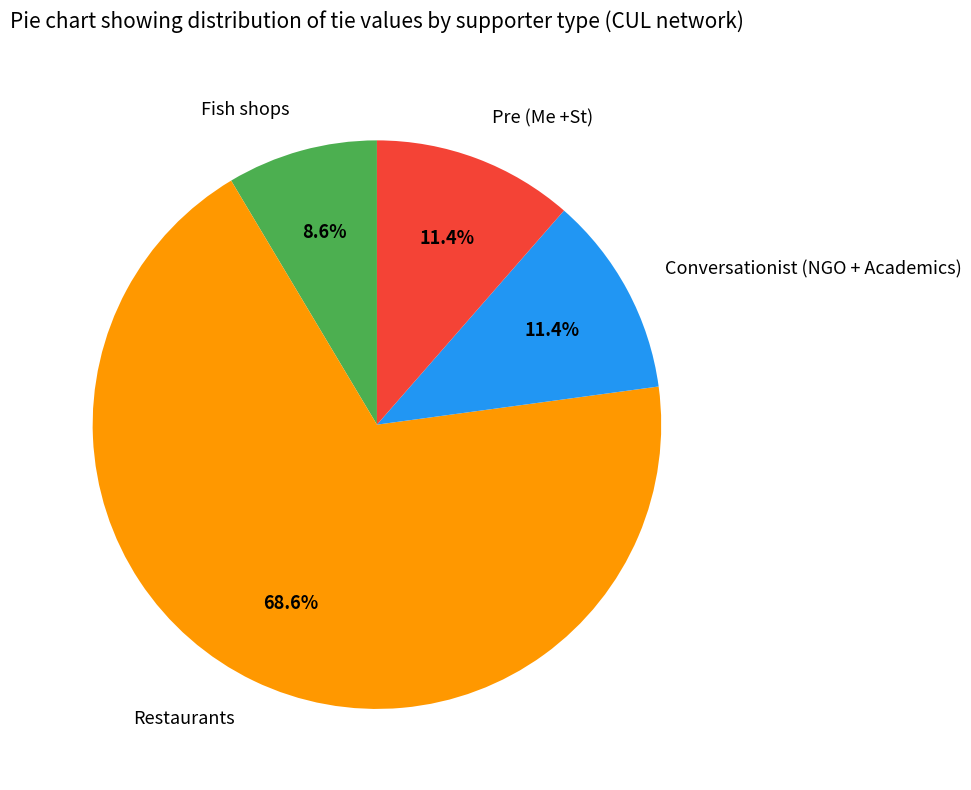

Count the number of slices in the pie.

4